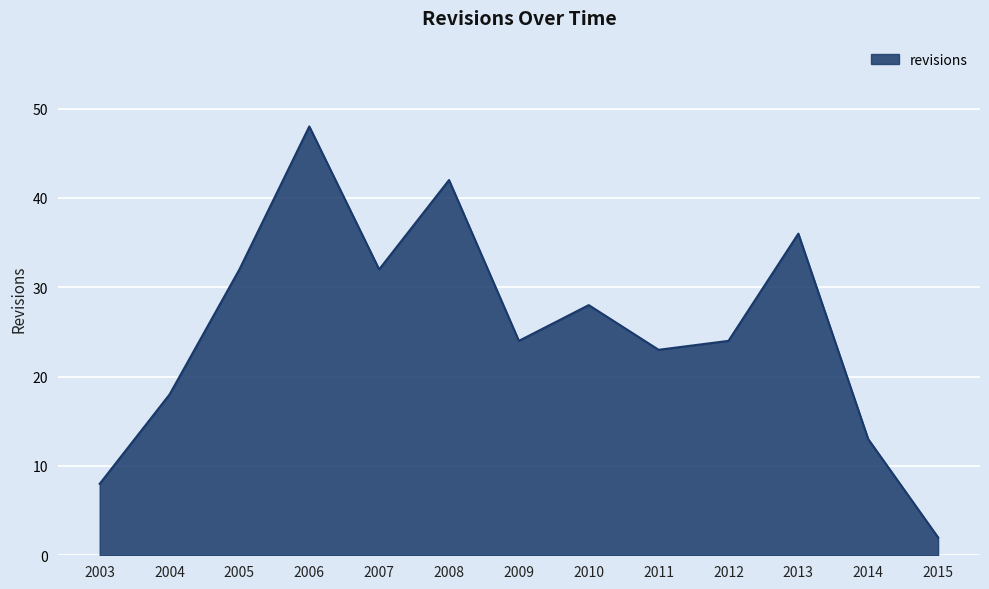

Between 2004 and 2014, which is larger?

2004